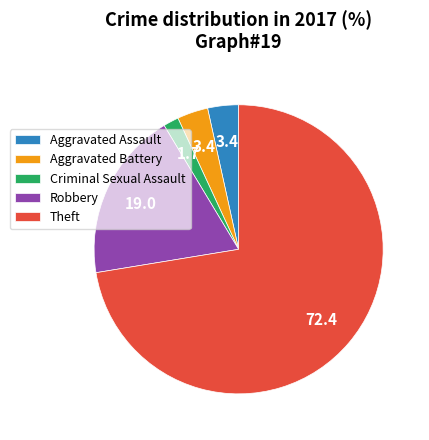

True or false: Aggravated Assault accounts for 10% of the total.

False